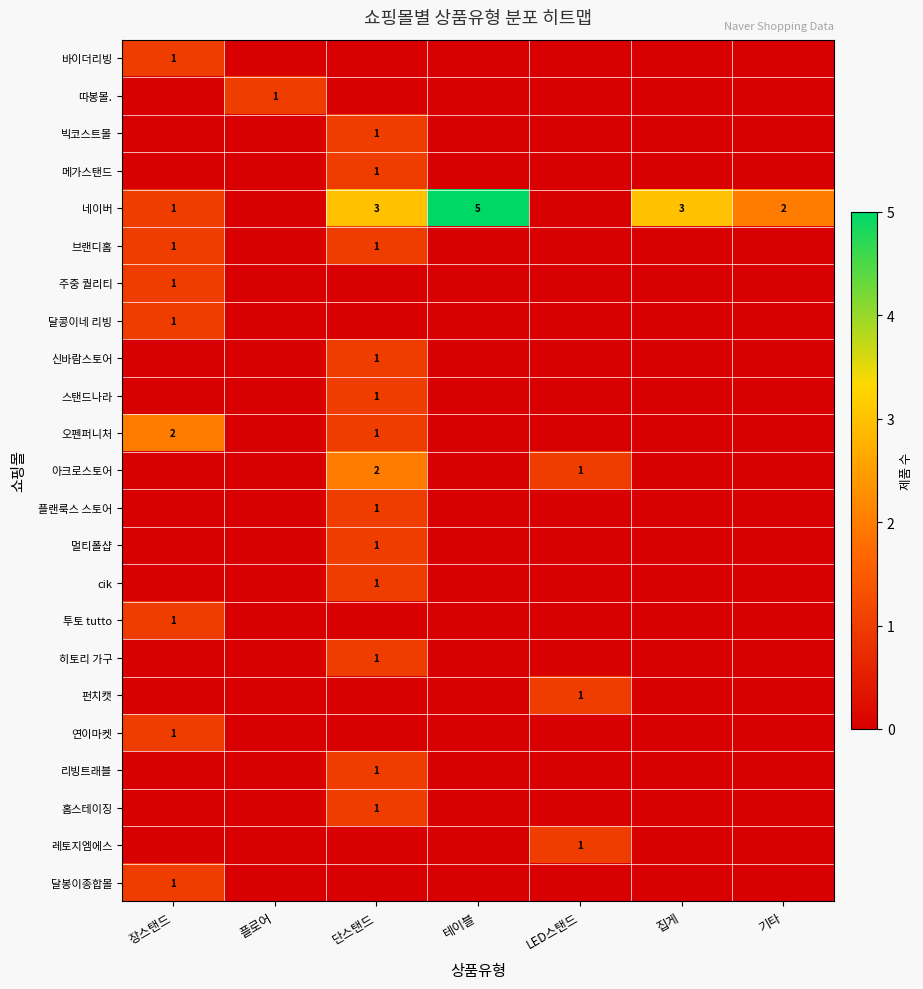

The 오펜퍼니처 series shows 4 at 장스탠드. True or false?

False